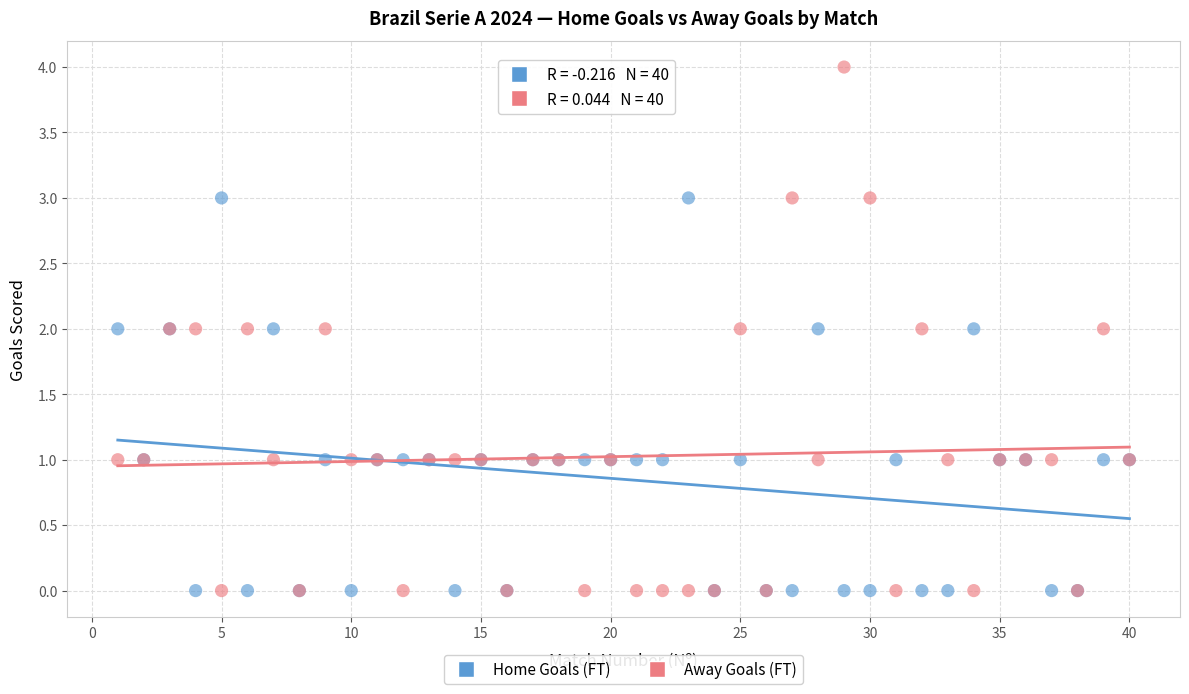

Which series has the largest Y range (max minus min)?

Away Goals (FT)